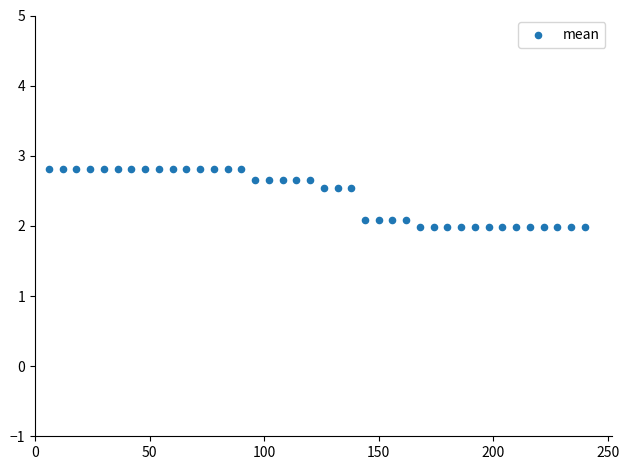

What is the range of X values (max minus min)?

234.0